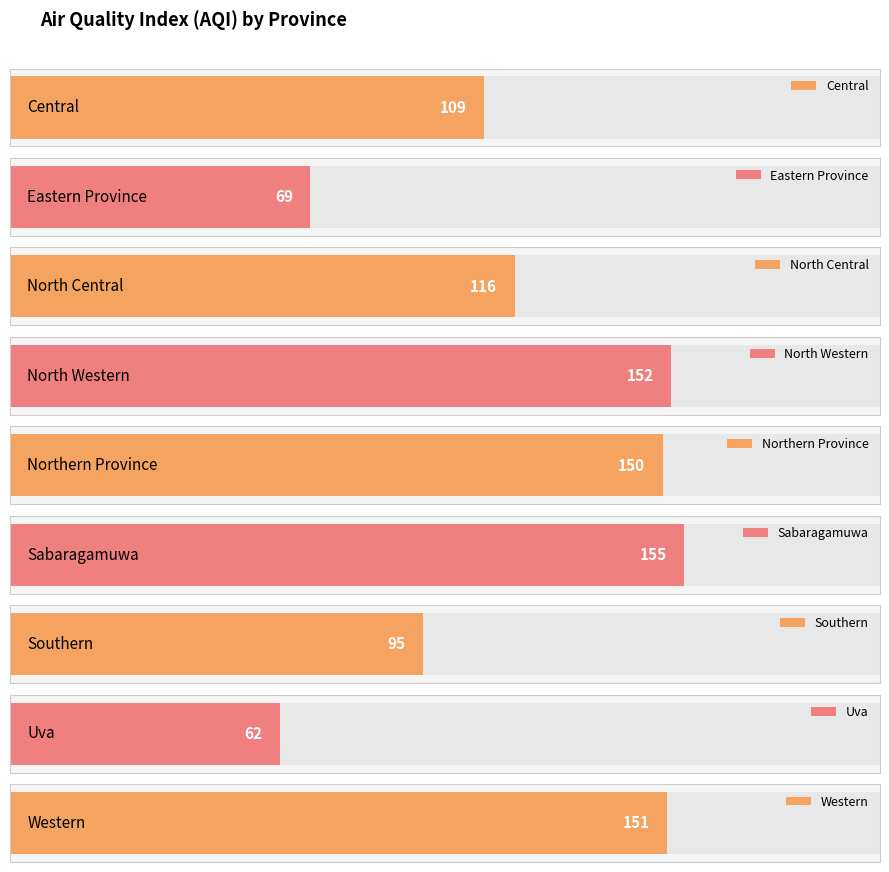

Rank the categories by value from lowest to highest.

Uva, Eastern Province, Southern, Central, North Central, Northern Province, Western, North Western, Sabaragamuwa